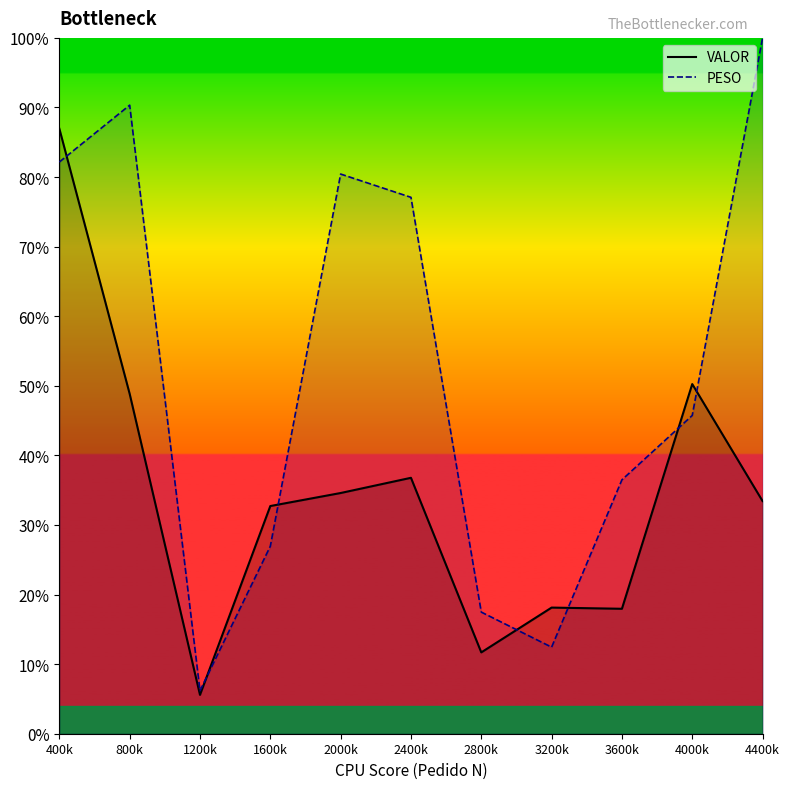

Reading left to right, what are all the values shown in this chart?

VALOR_line: 400k=4065.1	800k=2283.3	1200k=261.0	1600k=1529.7	2000k=1617.2	2400k=1719.3	2800k=546.3	3200k=847.5	3600k=839.4	4000k=2349.1	4400k=1563.0
PESO_line: 400k=3840.9	800k=4222.9	1200k=288.8	1600k=1259.5	2000k=3760.1	2400k=3603.7	2800k=817.1	3200k=581.6	3600k=1705.9	4000k=2138.2	4400k=4674.9